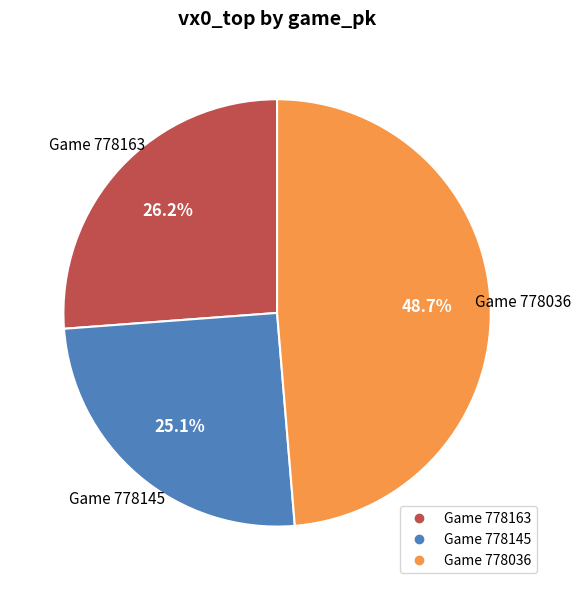

Does any single category account for the majority?

No